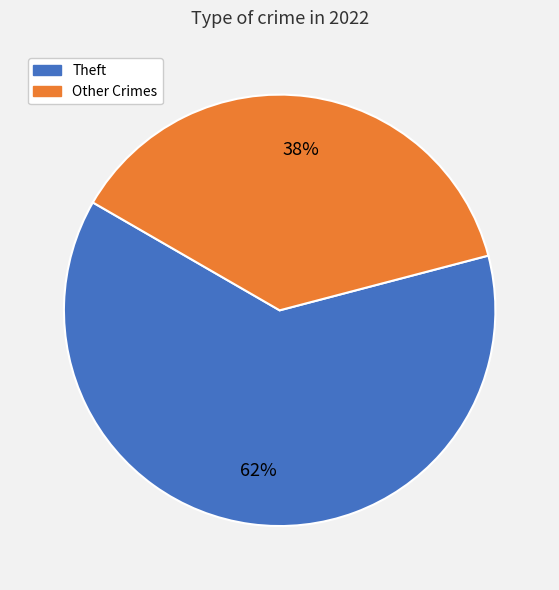

To the nearest percent, what portion does Theft represent?

62%